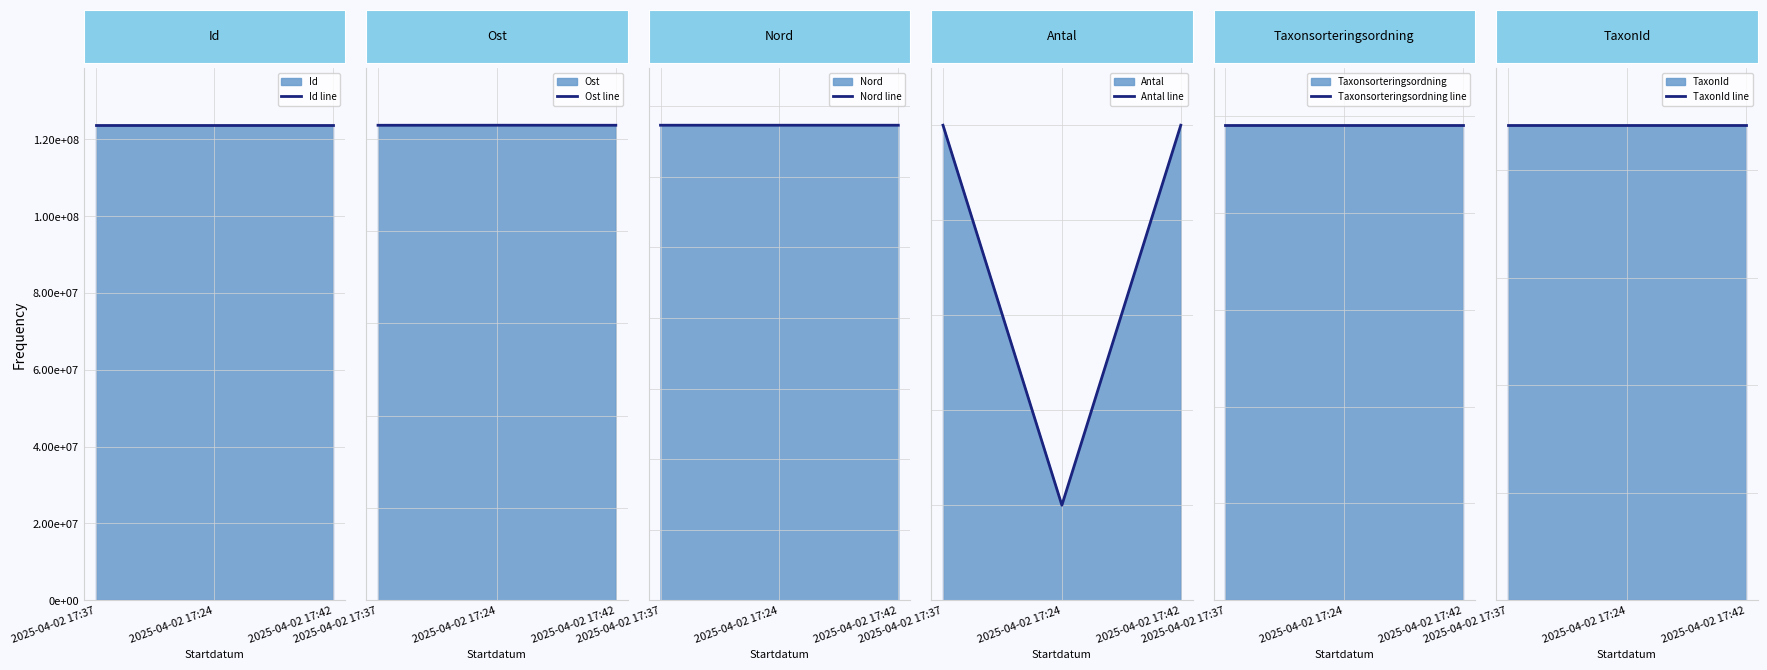

Which series has the largest total across all categories?

Id line